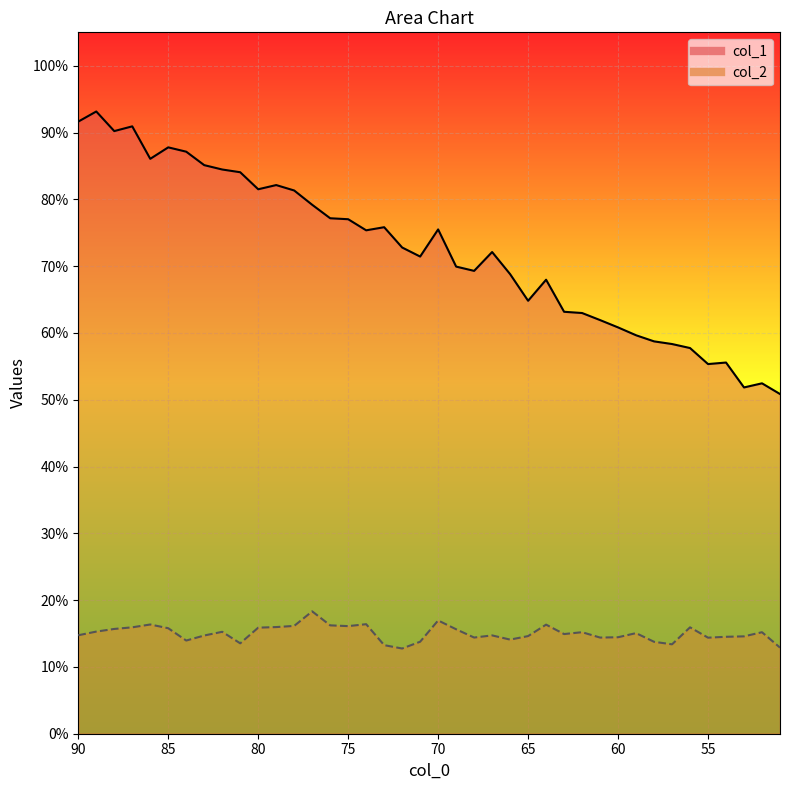

Reading left to right, extract all data points from this chart.

col_1: 91.6	93.1	90.2	90.9	86.1	87.8	87.1	85.1	84.5	84.1	81.5	82.1	81.3	79.2	77.2	77.0	75.4	75.8	72.8	71.4	75.5	69.9	69.3	72.1	68.8	64.8	68.0	63.2	63.0	61.9	60.8	59.7	58.7	58.3	57.7	55.3	55.6	51.8	52.5	50.9
col_2: 14.7	15.3	15.7	15.9	16.4	15.8	13.9	14.7	15.3	13.5	15.9	16.0	16.1	18.3	16.2	16.1	16.4	13.3	12.8	13.8	17.0	15.6	14.4	14.7	14.1	14.6	16.3	14.9	15.2	14.4	14.4	15.1	13.8	13.4	15.9	14.4	14.5	14.6	15.2	12.9